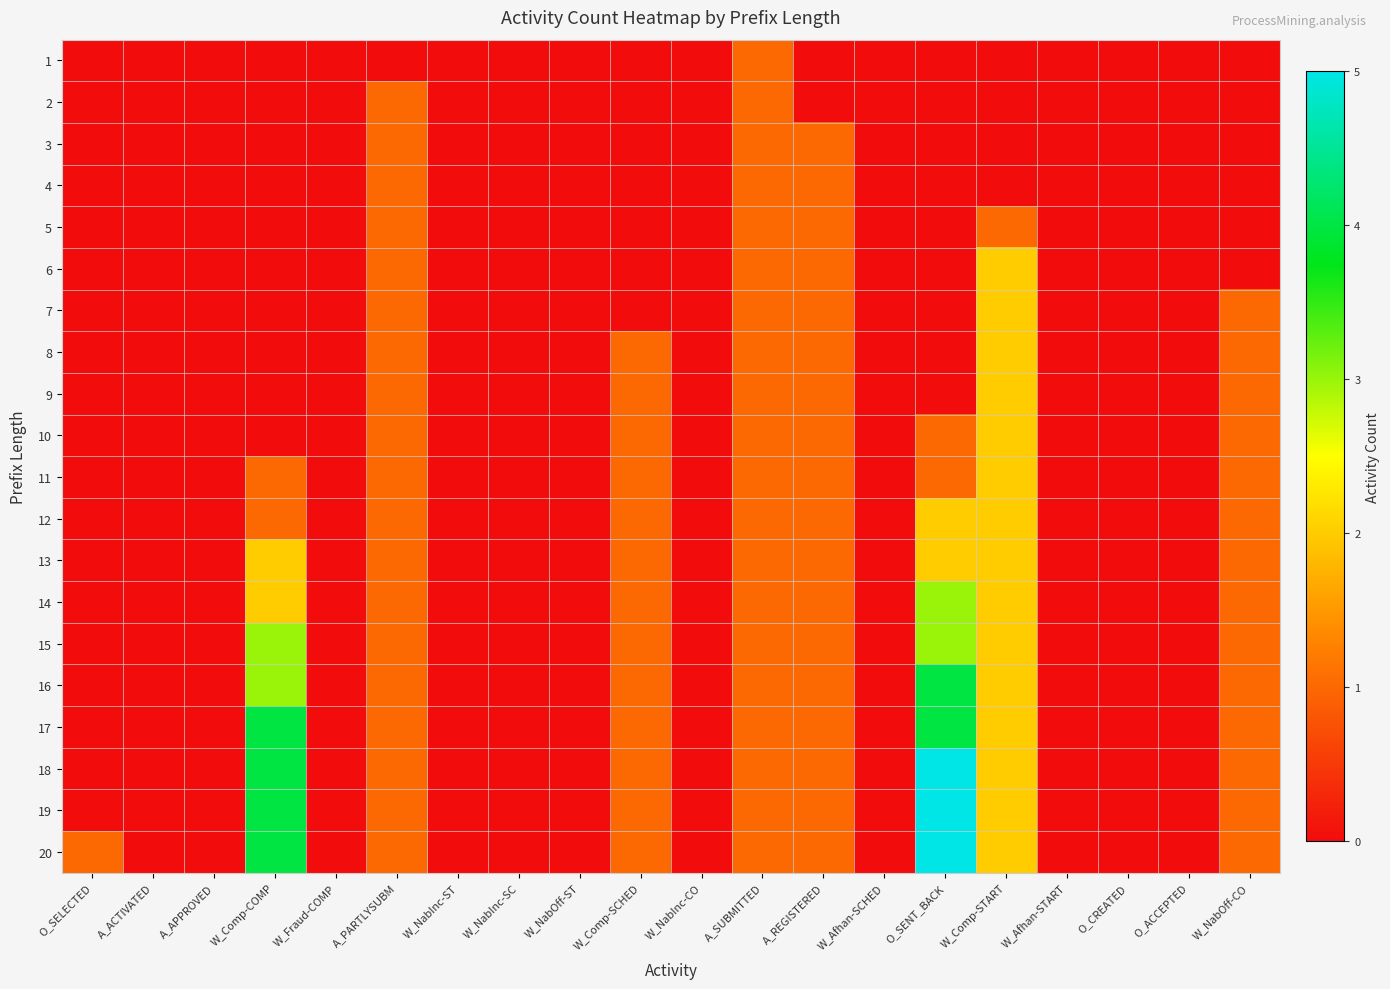

Which series has the largest total across all categories?

20